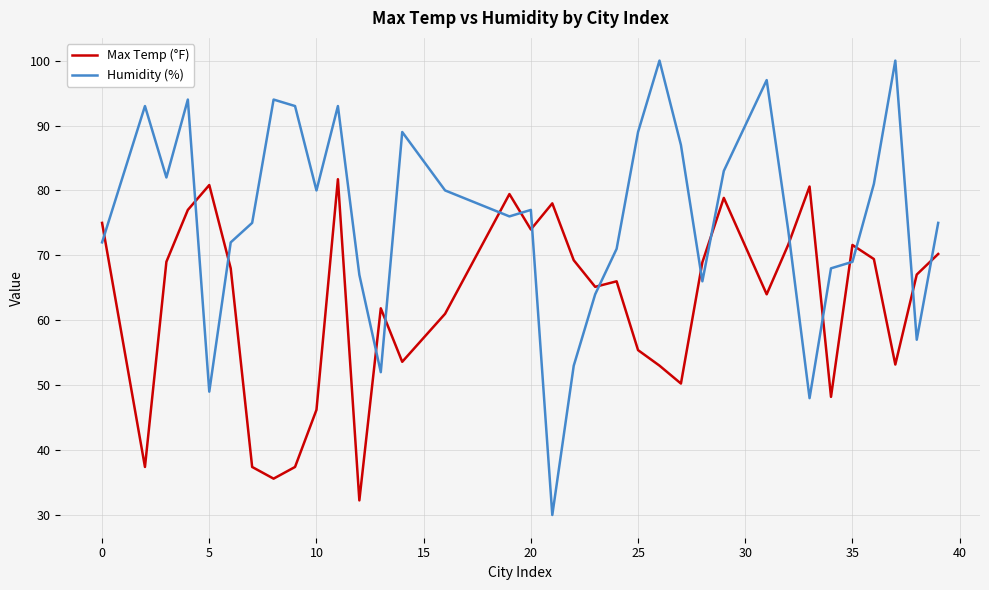

How many intersections are there between Humidity (%) and Max Temp (°F)?

17